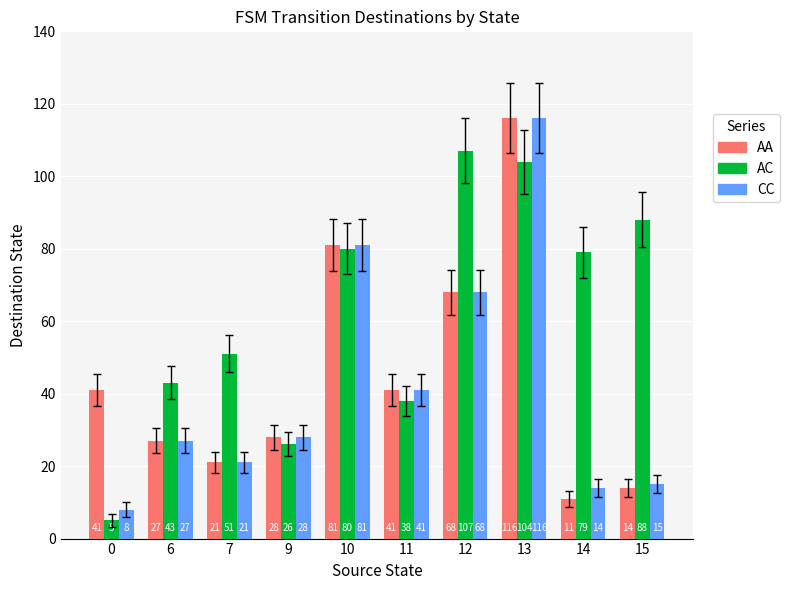

Which series has the largest range (max minus min)?

CC